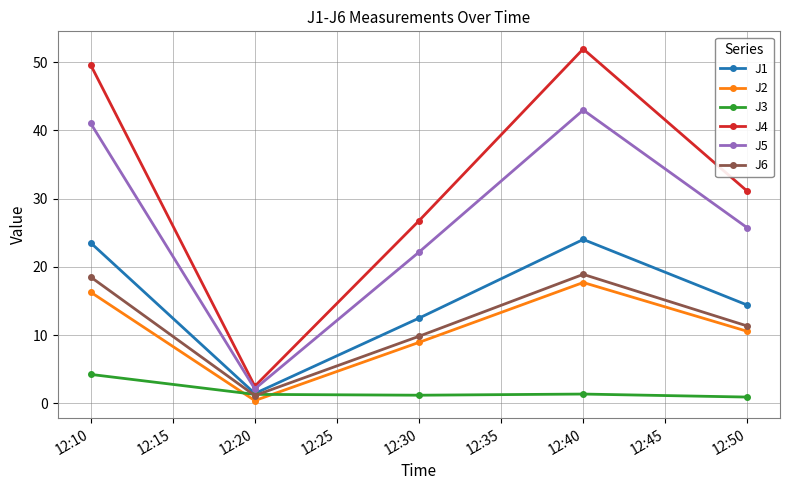

Which series has the largest total across all categories?

J4